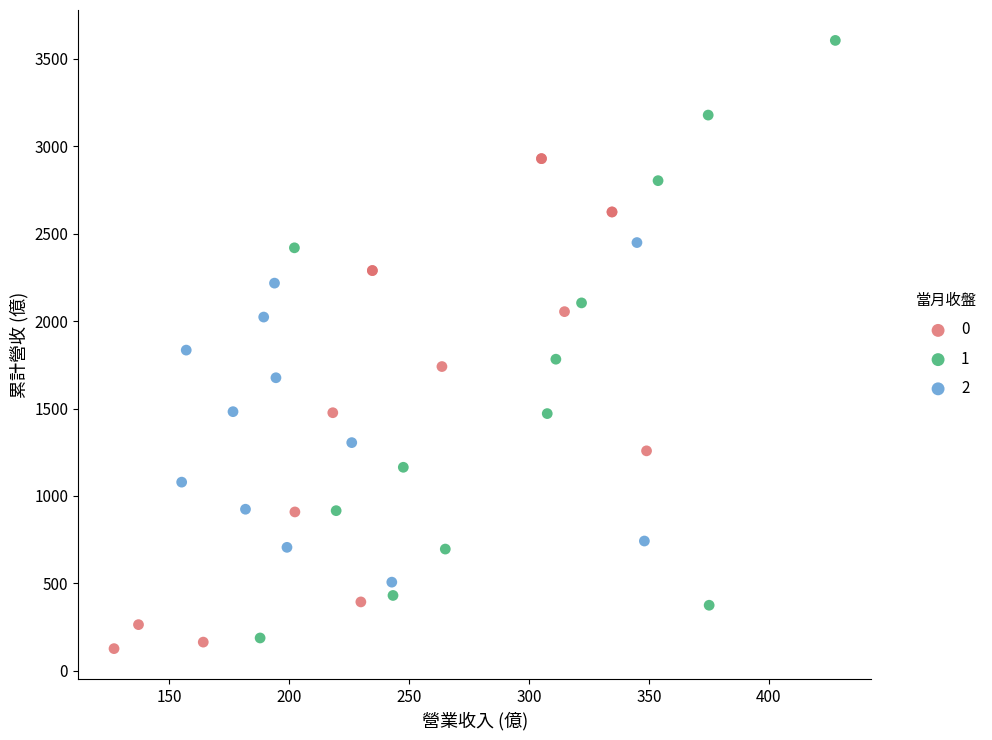

Which series contains the lowest Y value?

0